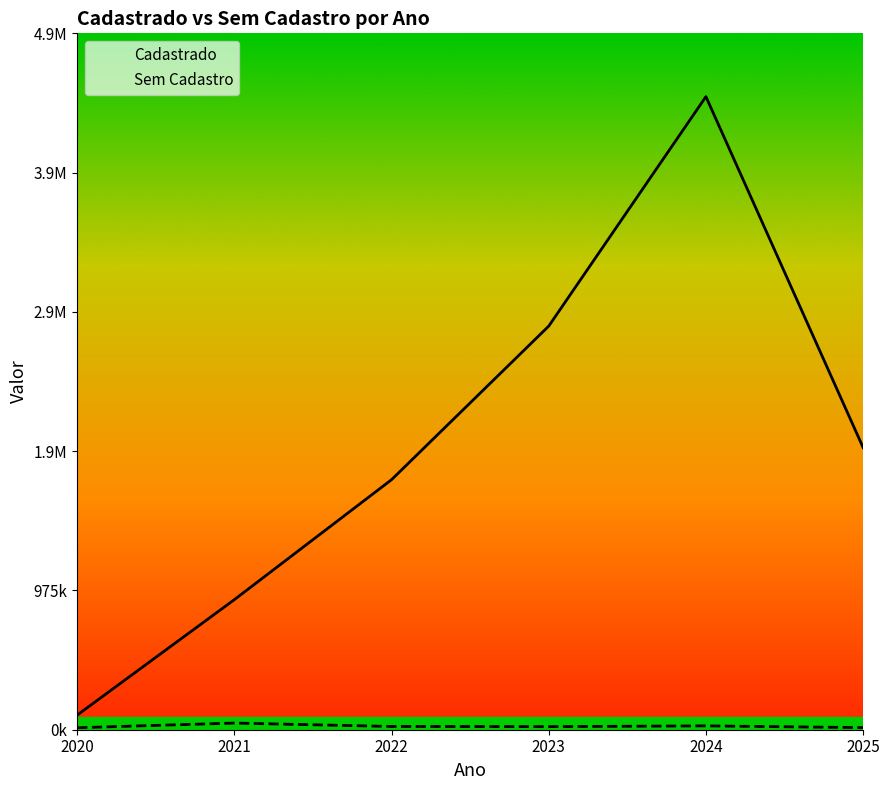

Rank the series by their maximum value, from lowest to highest.

Sem Cadastro, Cadastrado